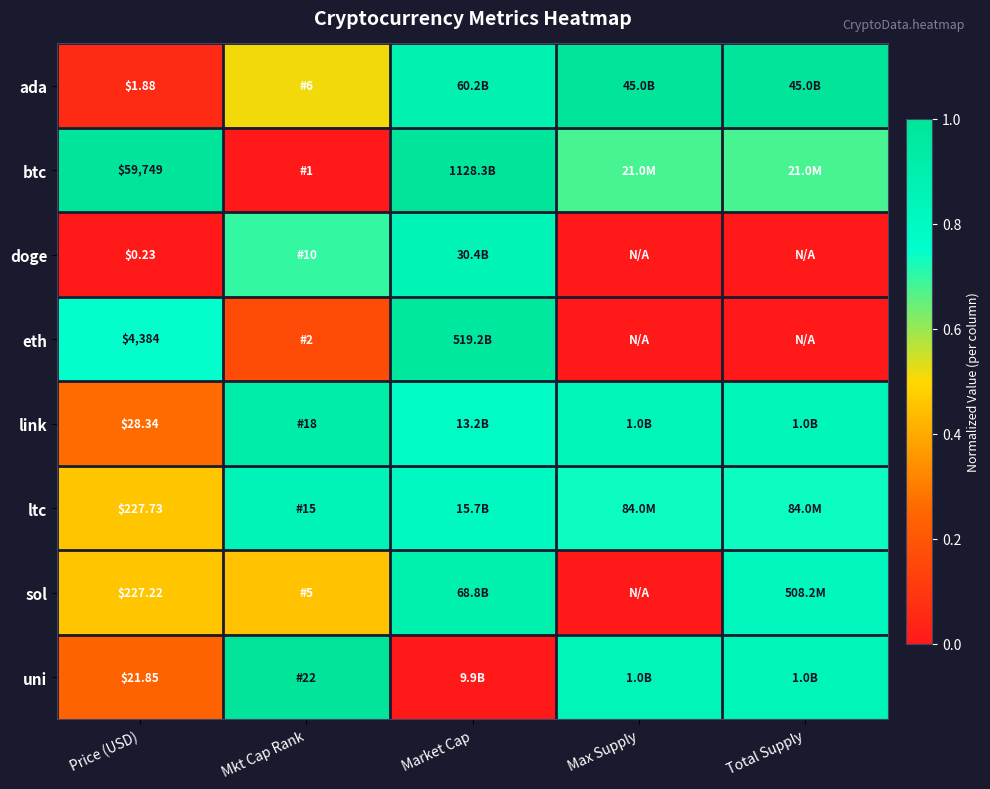

At Price (USD), list the series in order from largest to smallest.

btc, eth, ltc, sol, link, uni, ada, doge